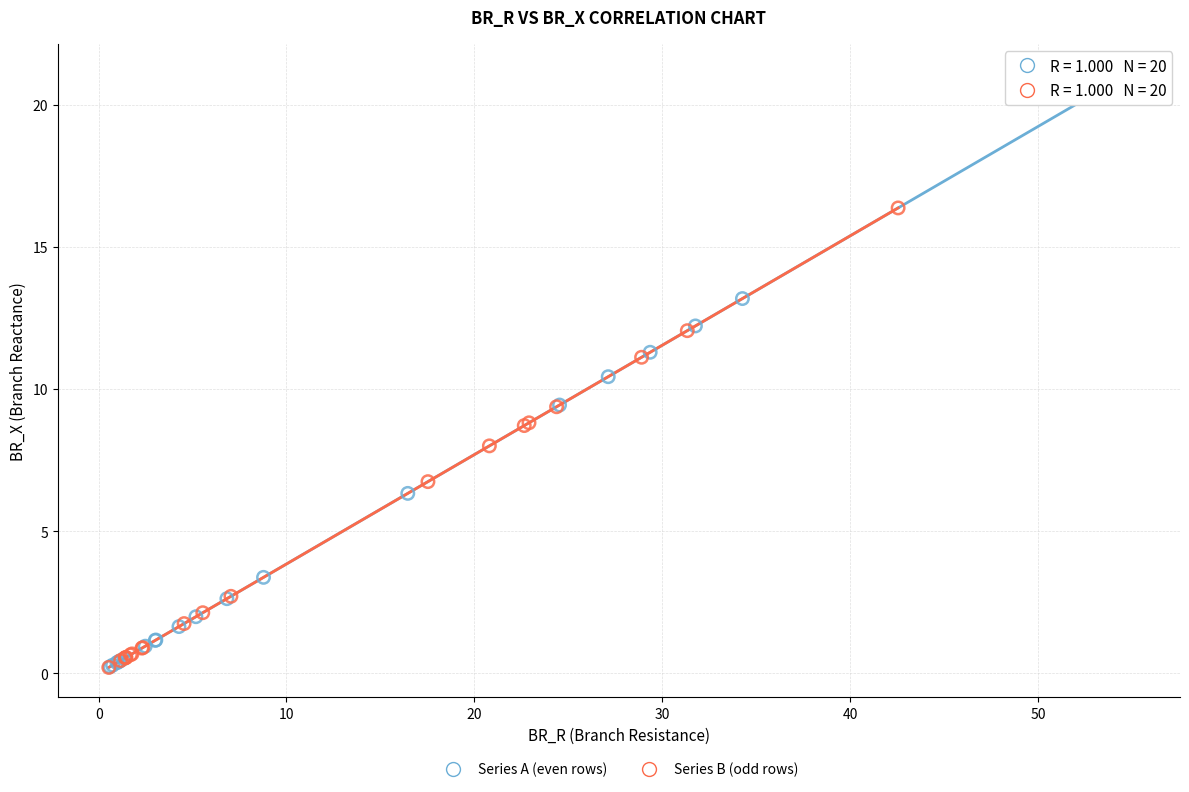

Which series reaches the maximum Y coordinate?

Series A (even rows)